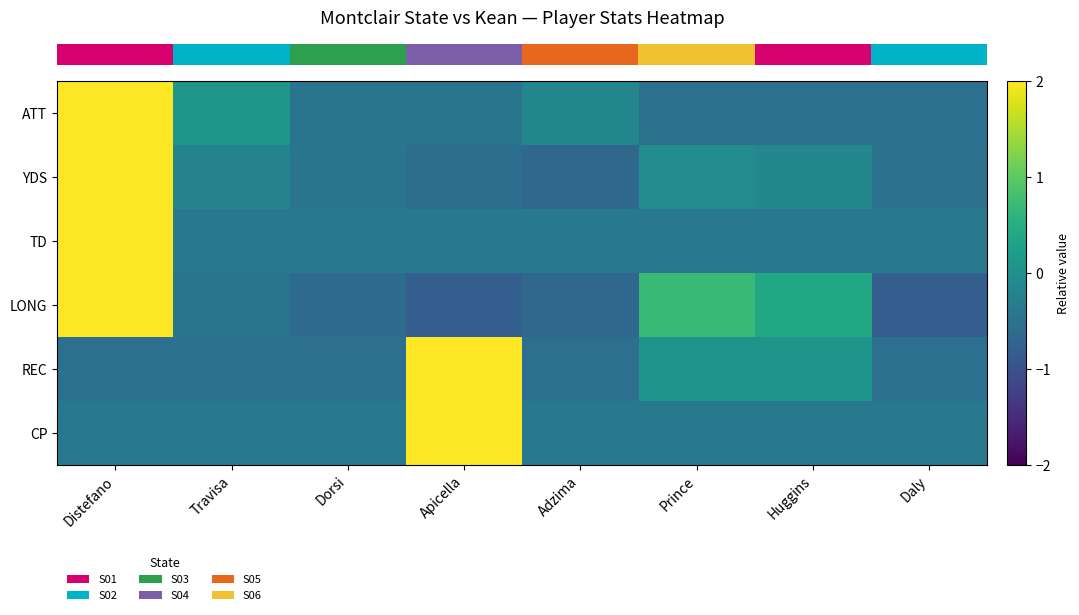

Reading left to right, list all the values displayed in this chart.

row_0: 2.6	0.1	-0.4	-0.4	-0.2	-0.5	-0.5	-0.5
row_1: 2.6	-0.2	-0.4	-0.6	-0.7	-0.1	-0.2	-0.5
row_2: 2.6	-0.4	-0.4	-0.4	-0.4	-0.4	-0.4	-0.4
row_3: 2.3	-0.4	-0.6	-0.8	-0.7	0.7	0.4	-0.8
row_4: -0.5	-0.5	-0.5	2.6	-0.5	0.1	0.1	-0.5
row_5: -0.4	-0.4	-0.4	2.6	-0.4	-0.4	-0.4	-0.4